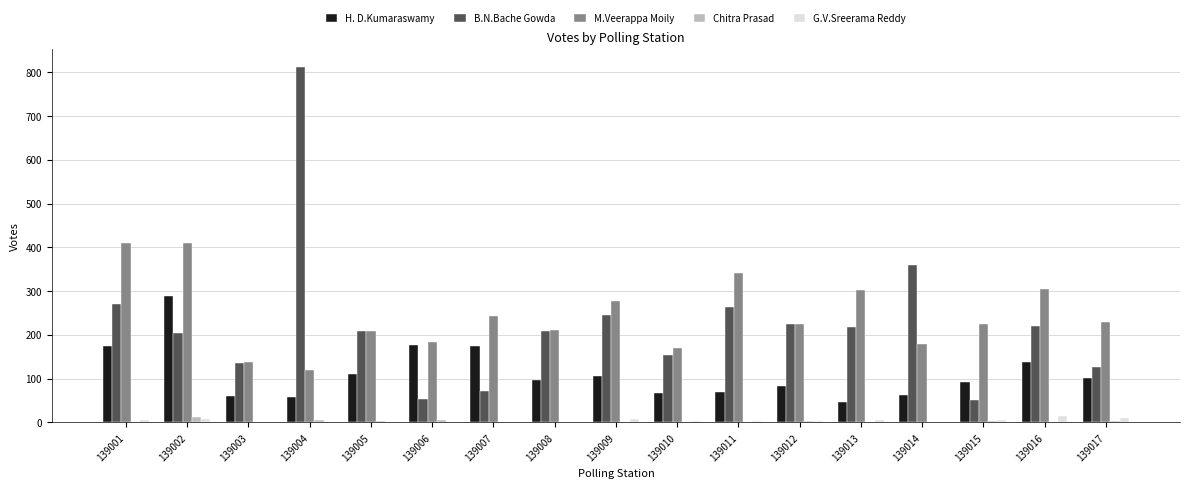

Between 139003 and 139012, which series saw the biggest shift?

B.N.Bache Gowda